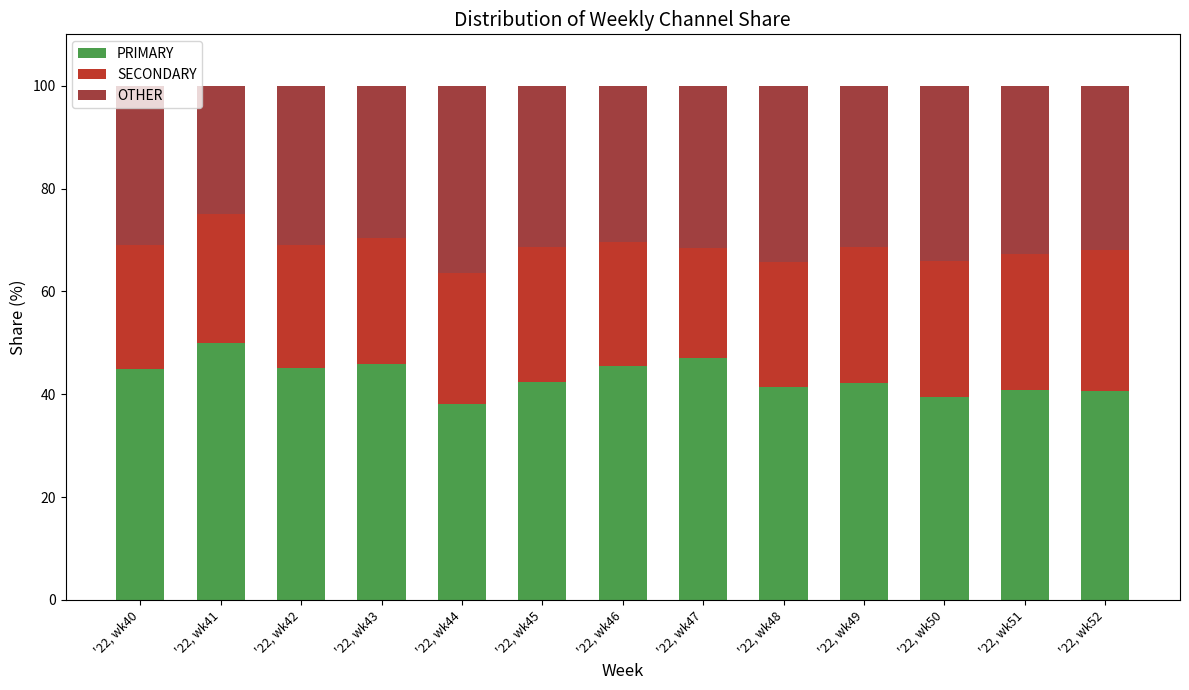

Rank the series by their average value, from highest to lowest.

PRIMARY, OTHER, SECONDARY